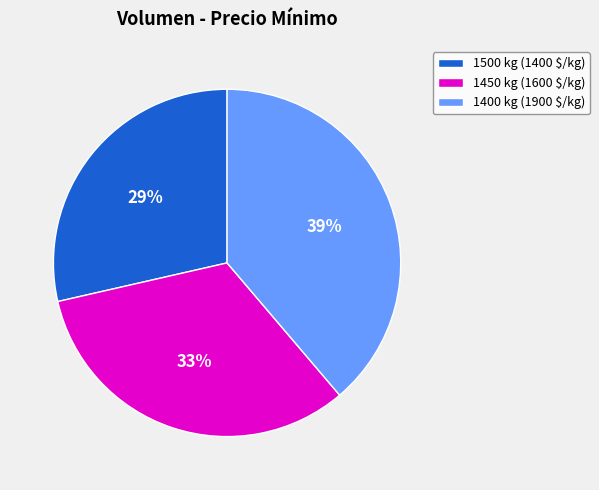

Does 1500 represent more than half of the total?

No